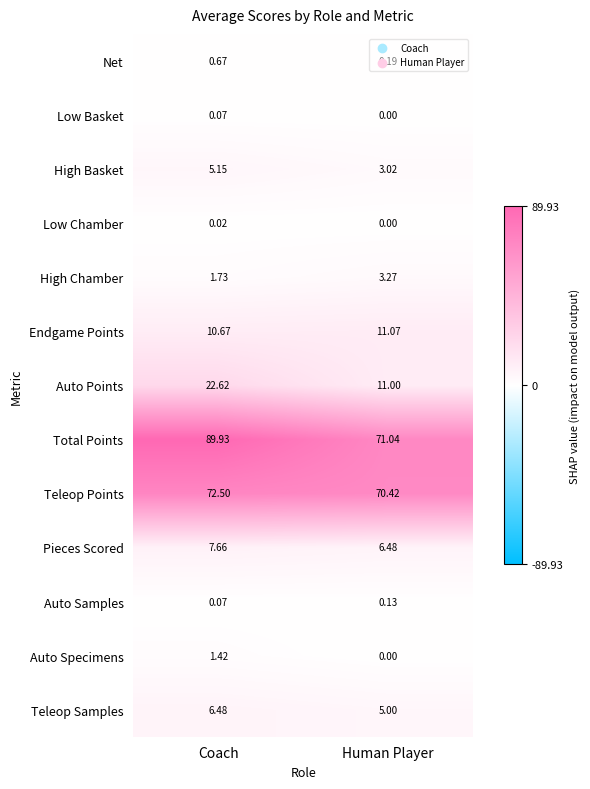

At which label does High Basket first exceed 5?

Coach